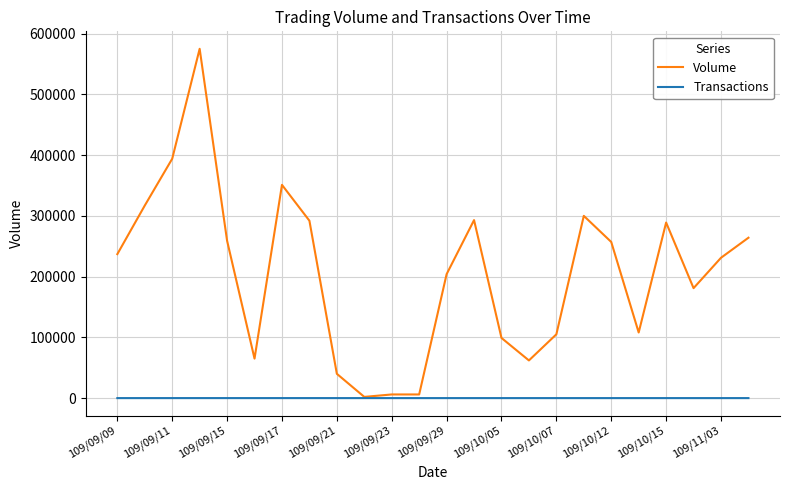

Rank the series by their maximum value, from highest to lowest.

Volume, Transactions